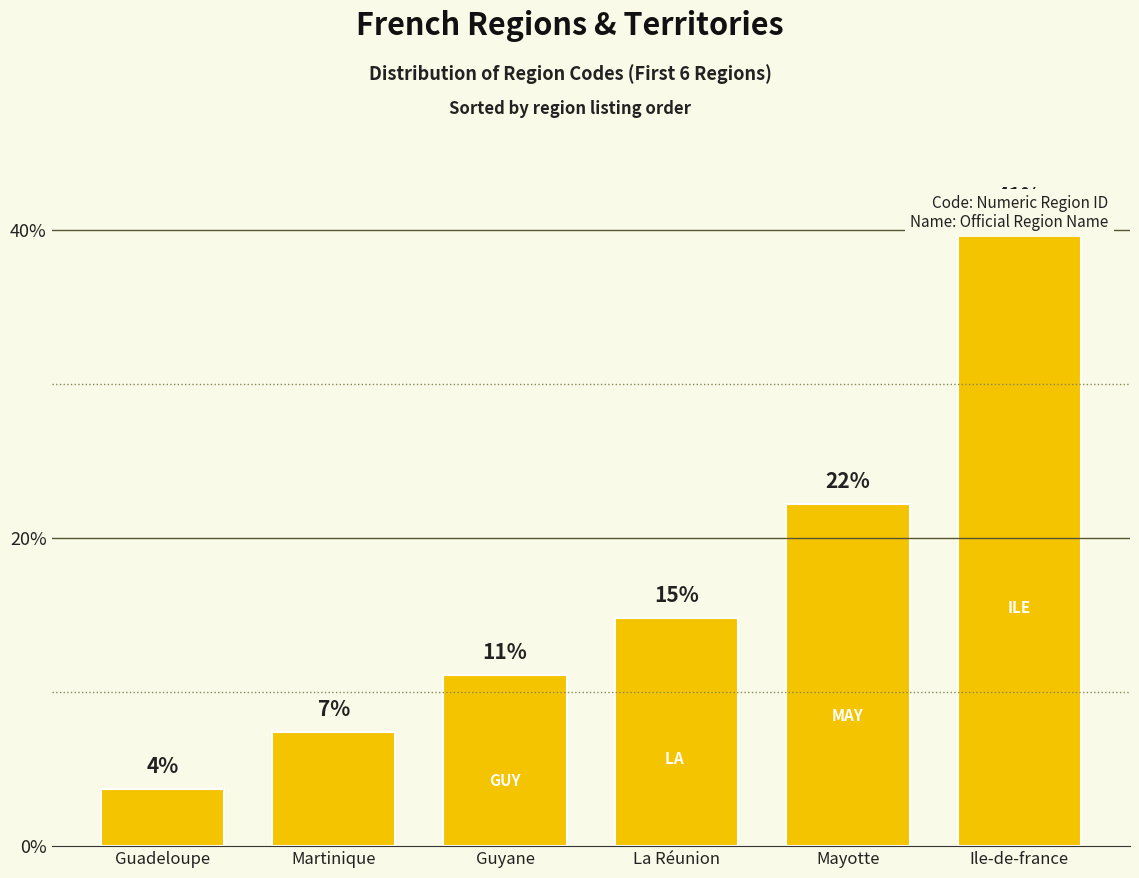

Rank the categories by value from lowest to highest.

Guadeloupe, Martinique, Guyane, La Réunion, Mayotte, Ile-de-france